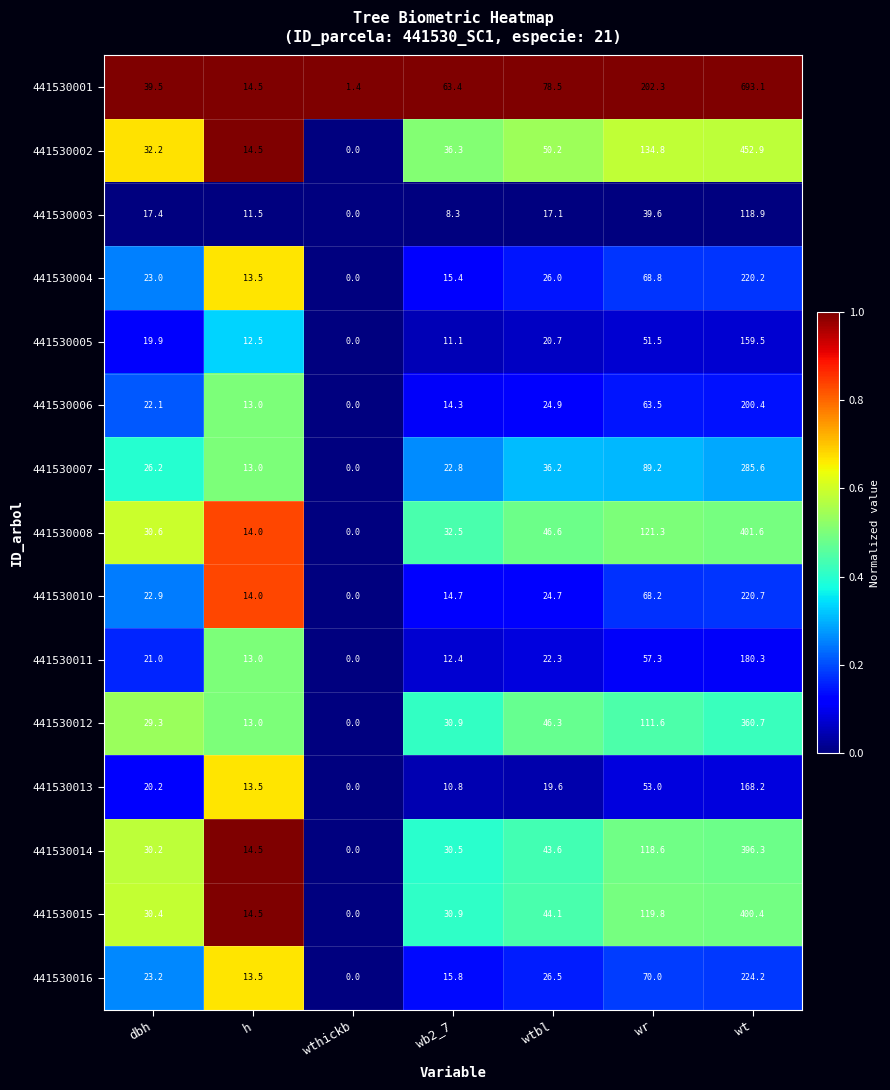

What is the total value across all series at h?

202.5